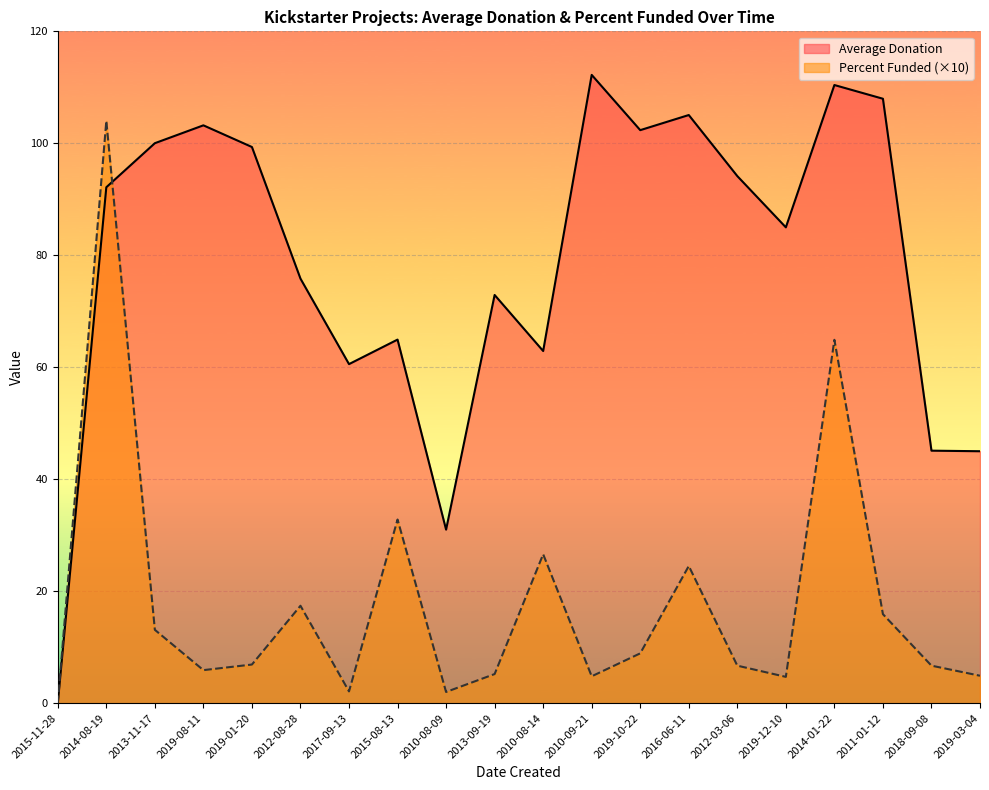

Rank the series by their maximum value, from lowest to highest.

Percent Funded (×10), Average Donation